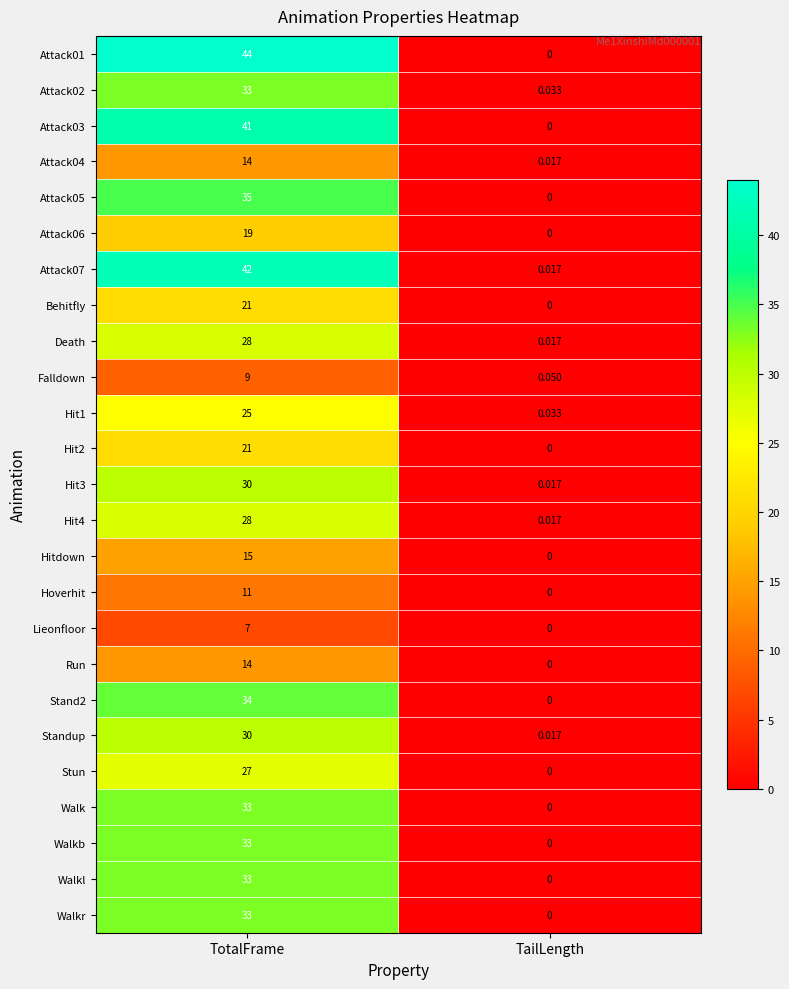

Which label corresponds to the largest value in the chart?

TotalFrame